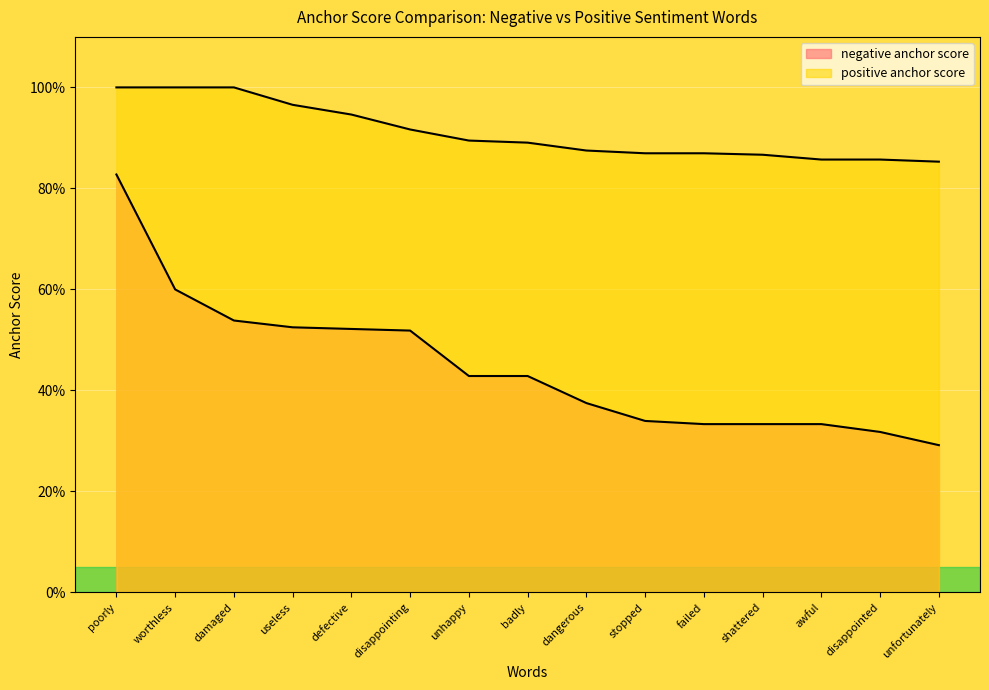

The value of negative anchor score at dangerous is 0.1. True or false?

False